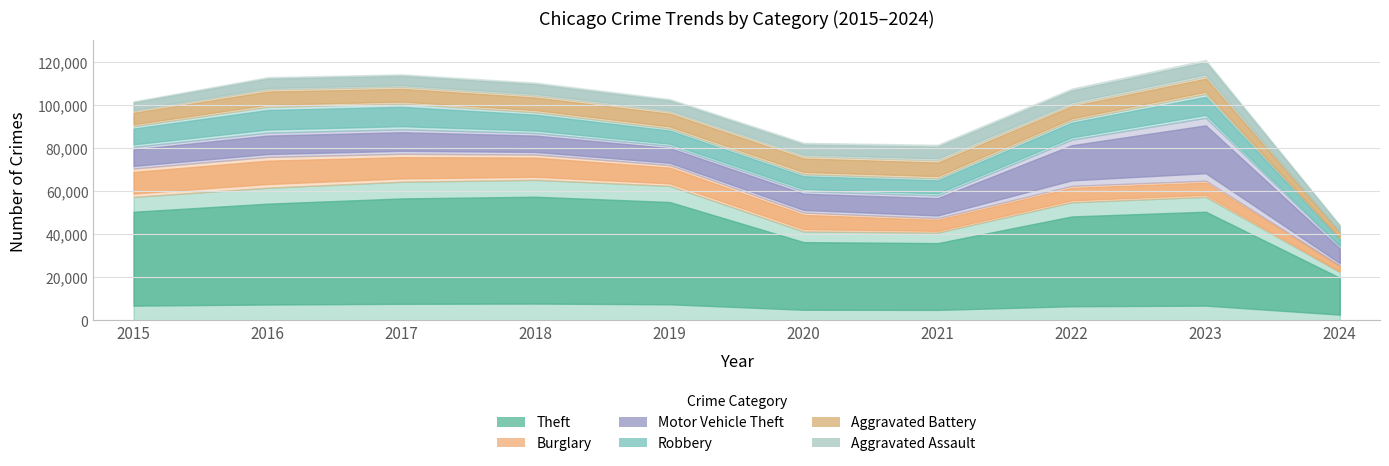

What is the greatest value displayed?

65288